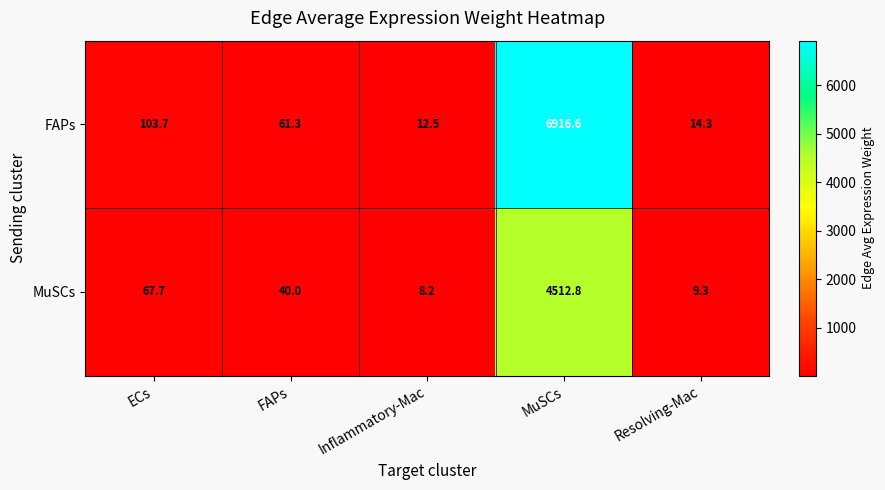

Which series changed the most between ECs and Resolving-Mac?

FAPs